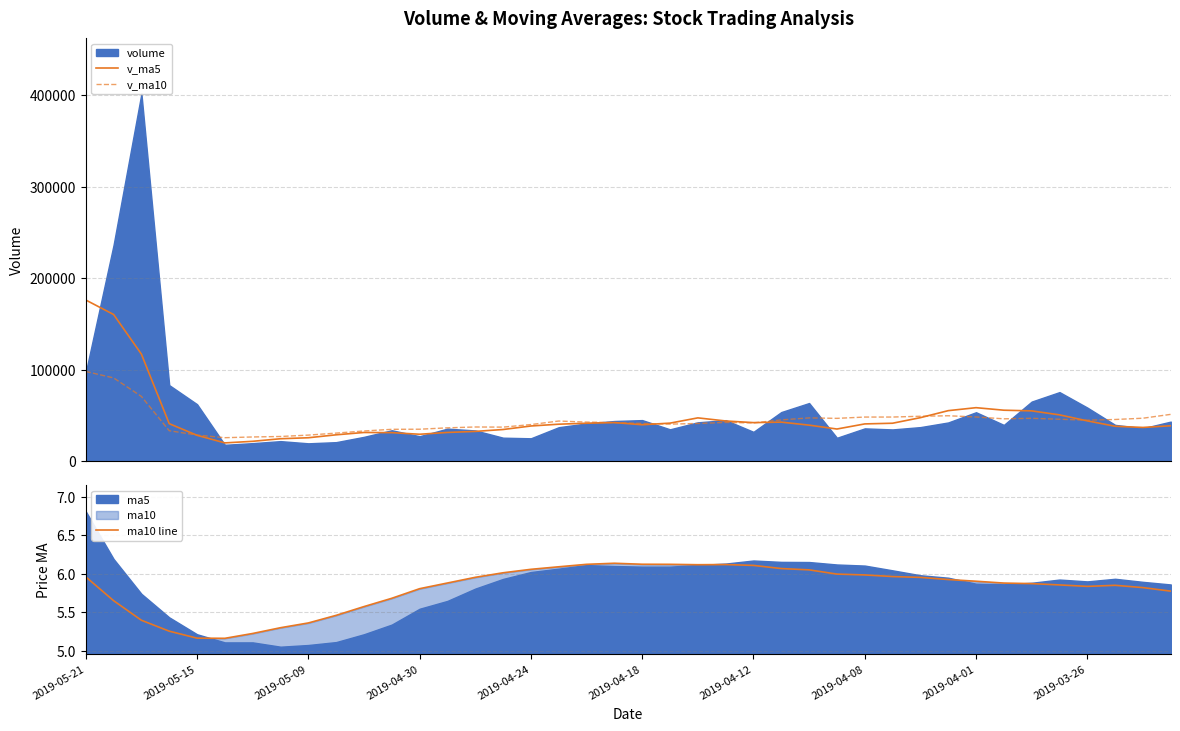

What is the maximum value for v_ma5?

176234.2